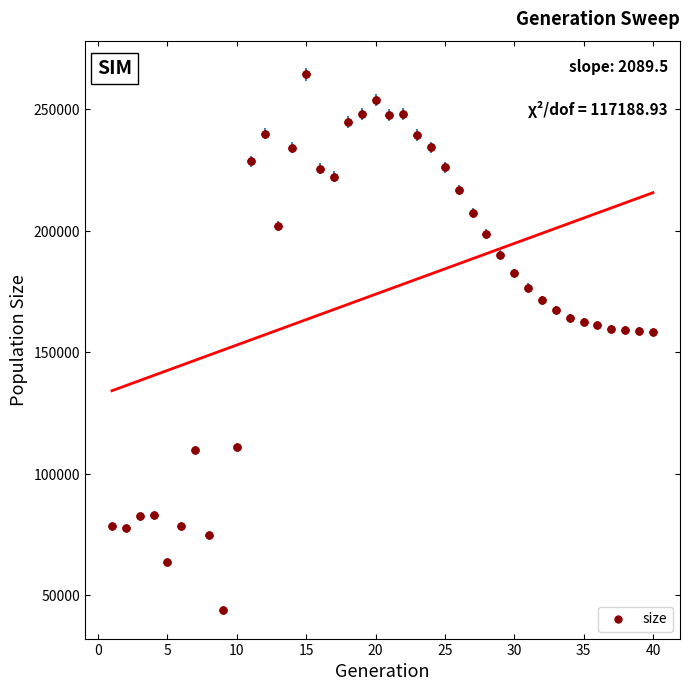

What is the range of Y values (max minus min)?

220544